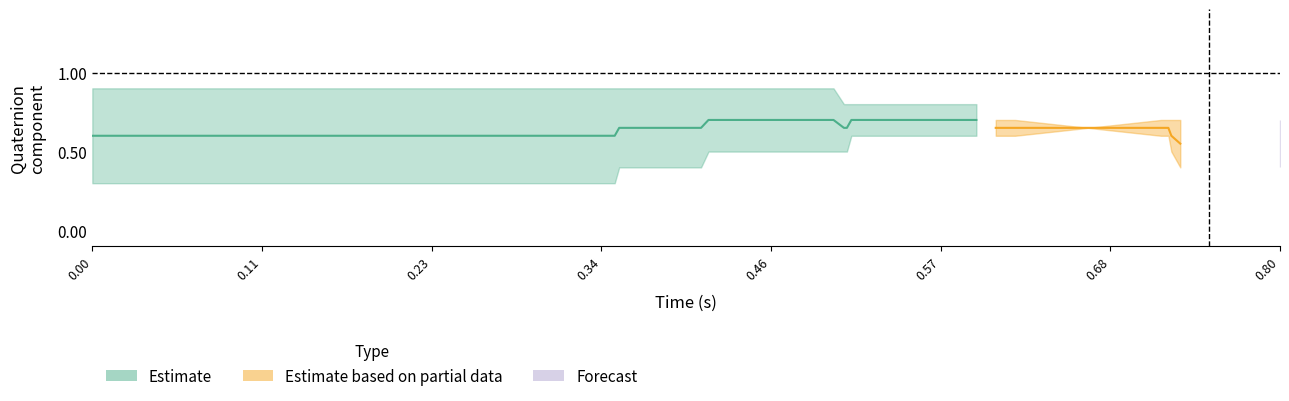

True or false: i and j intersect in this chart.

False